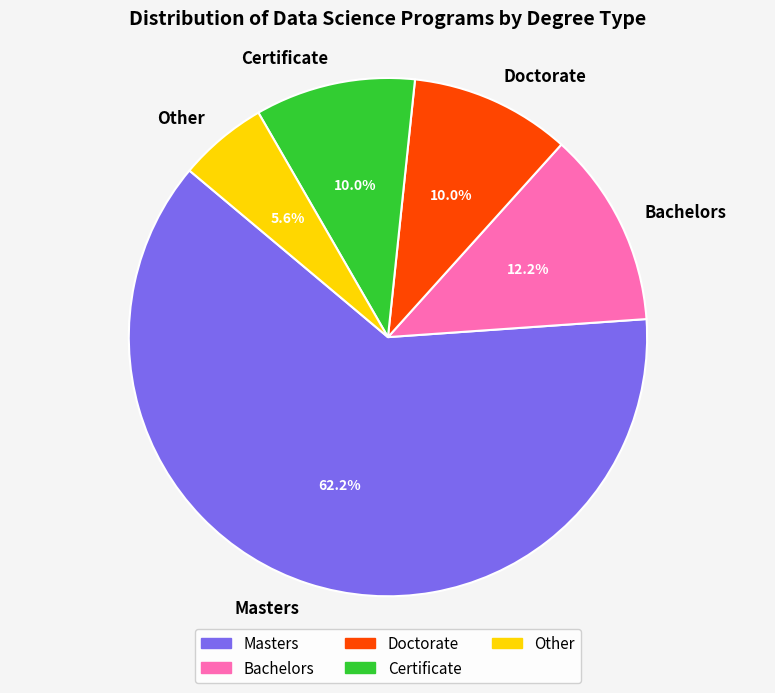

Does Certificate account for over 50% of the chart?

No